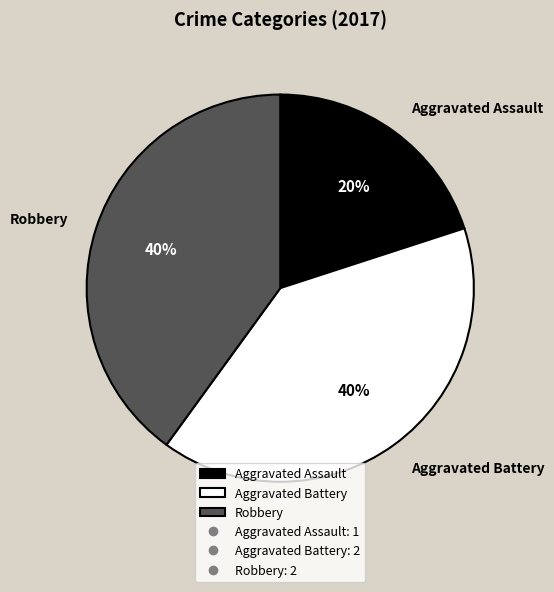

Does Robbery represent more than half of the total?

No